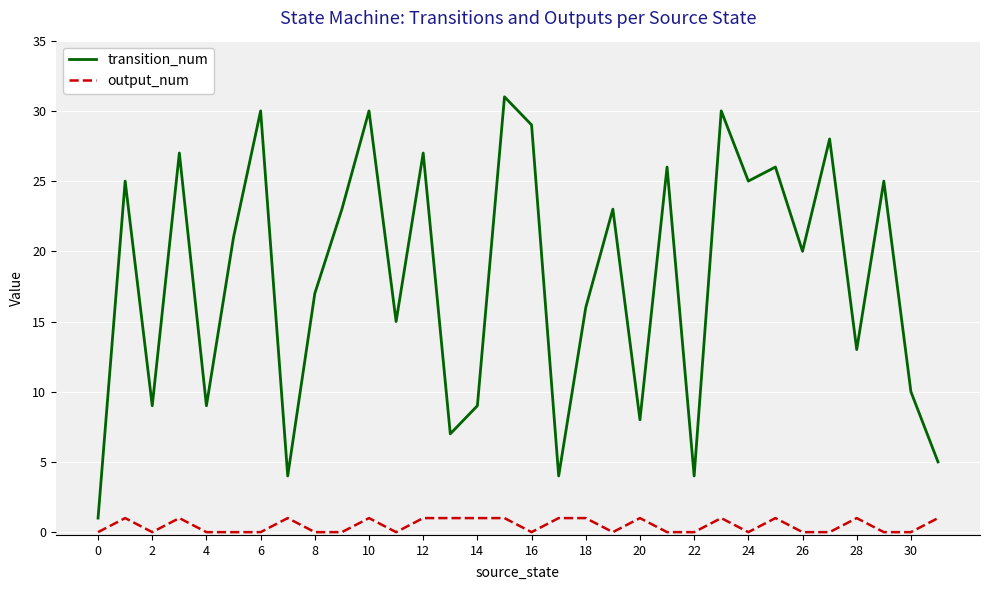

What is the maximum value for transition_num?

31